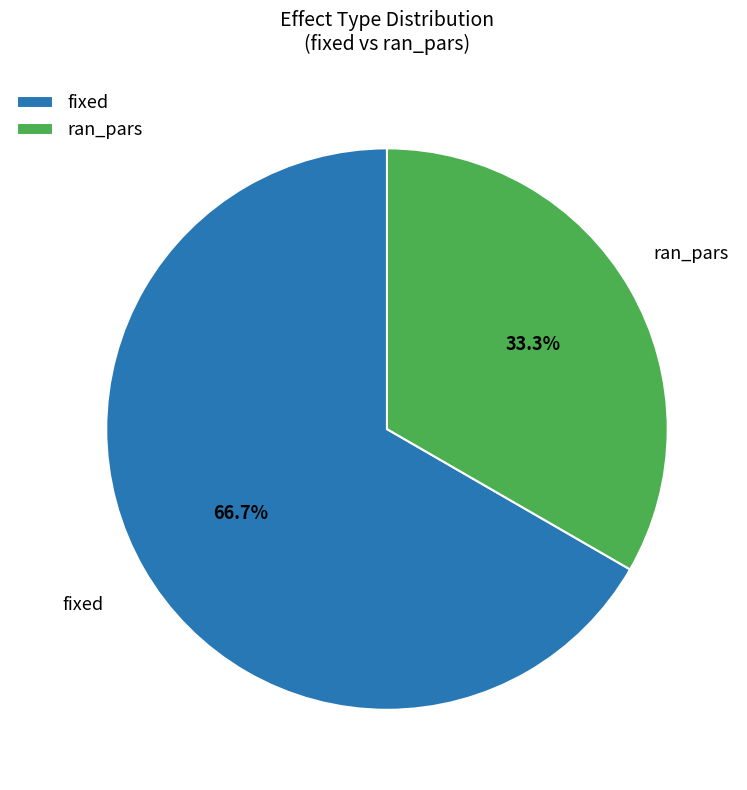

Is the sum of ran_pars and fixed greater than half?

Yes